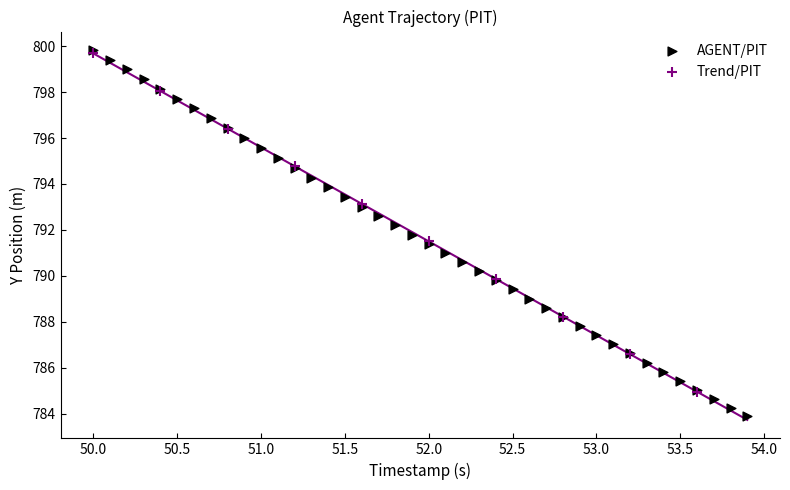

Which series has the widest spread of Y values?

AGENT/PIT